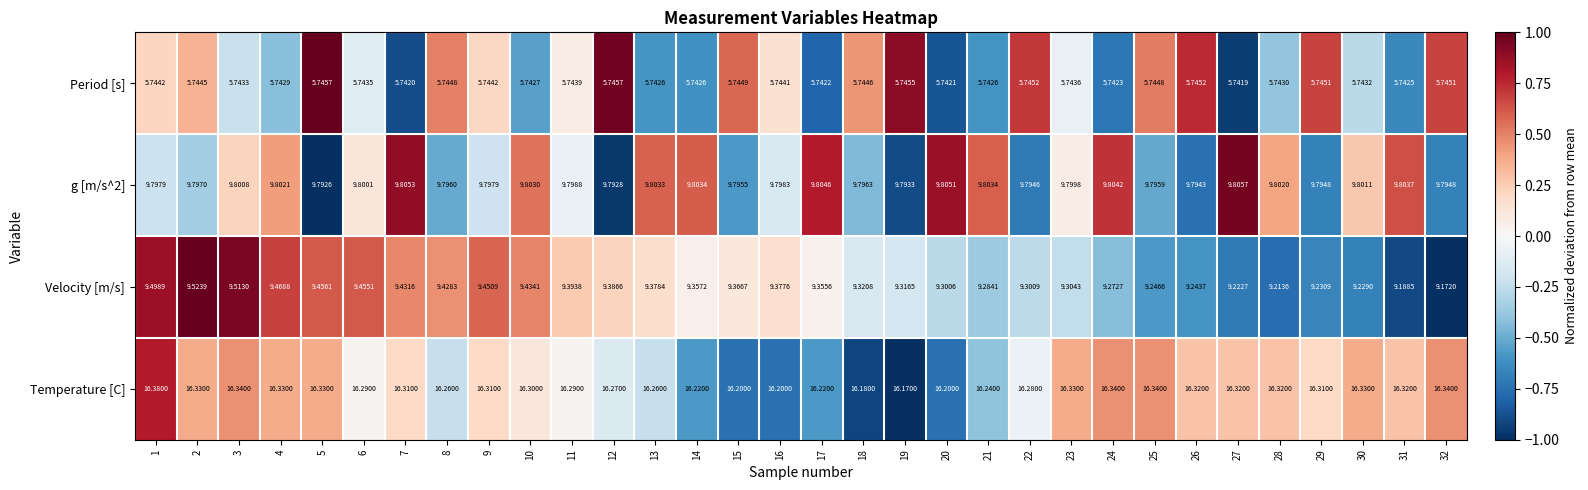

Which series changed the most between 7 and 12?

Velocity [m/s]